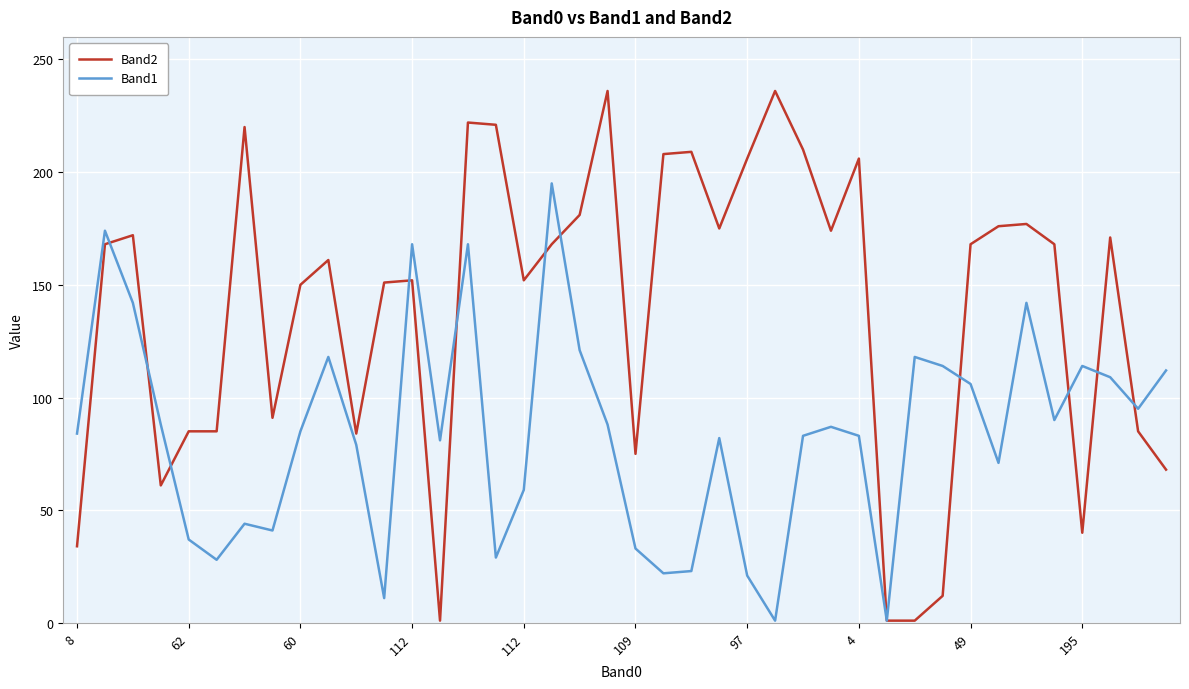

What are all the series names shown in the legend?

Band2, Band1